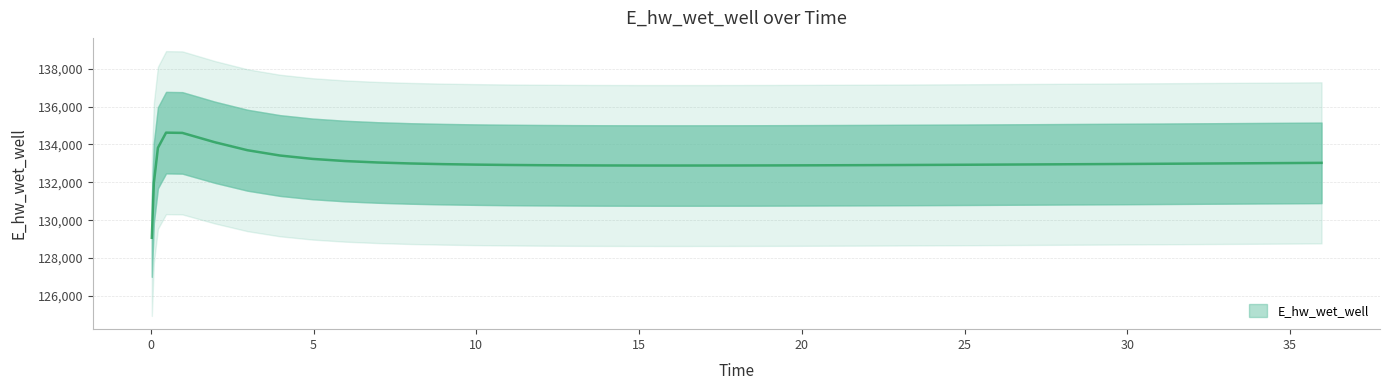

Rank the categories by value from highest to lowest.

0.46875, 0.96875, 1.96875, 0.21875, 2.96875, 3.96875, 4.96875, 5.96875, 6.96875, 35.96875, 34.96875, 33.96875, 32.96875, 7.96875, 31.96875, 30.96875, 29.96875, 28.96875, 8.96875, 27.96875, 26.96875, 25.96875, 9.96875, 24.96875, 23.96875, 10.96875, 22.96875, 21.96875, 11.96875, 20.96875, 19.96875, 12.96875, 18.96875, 13.96875, 17.96875, 14.96875, 16.96875, 15.96875, 0.09375, 0.03125